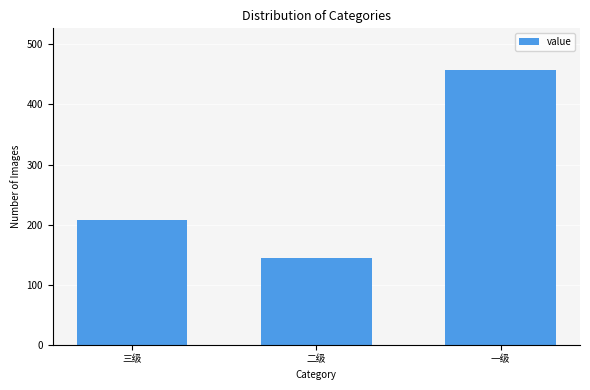

Read the value at 一级, to the nearest 5.

460